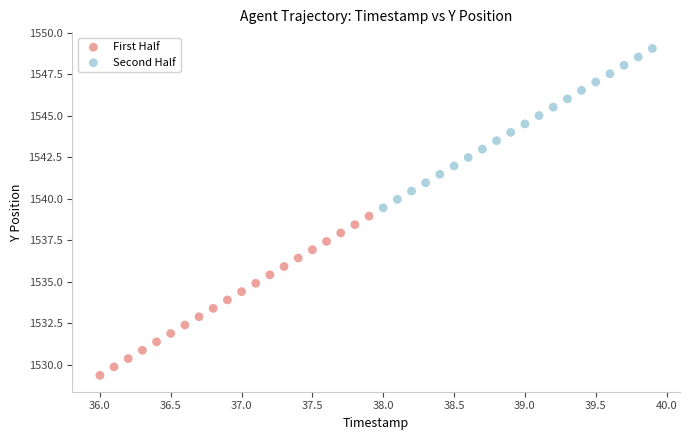

Which series reaches the minimum Y coordinate?

First Half